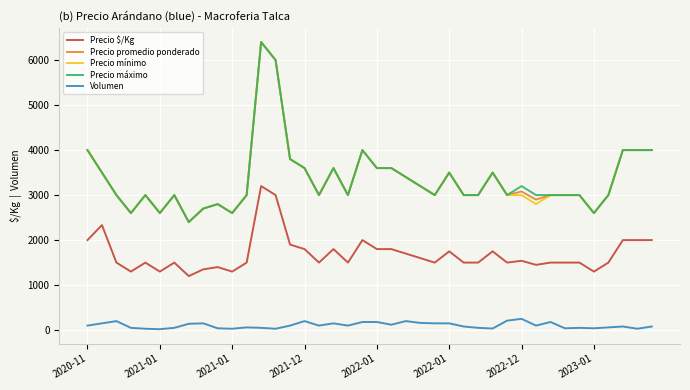

True or false: Volumen and Precio promedio ponderado cross at least once.

False